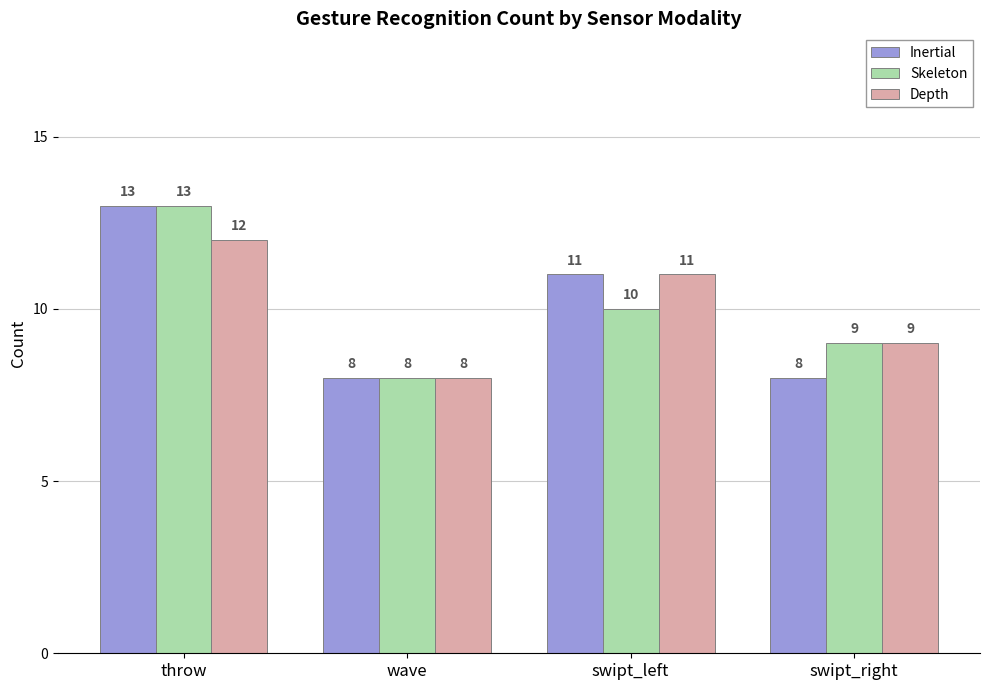

What is the approximate value of Skeleton at wave?

8